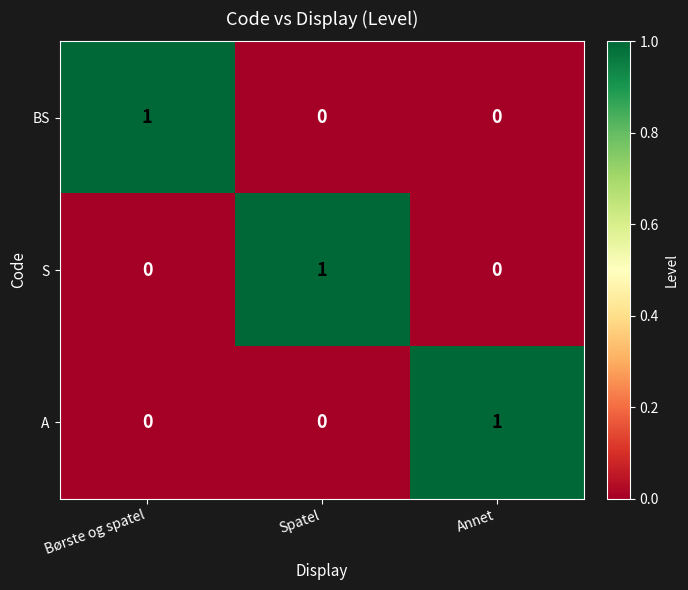

Is the value of S at Spatel greater than the value of BS at Spatel?

Yes